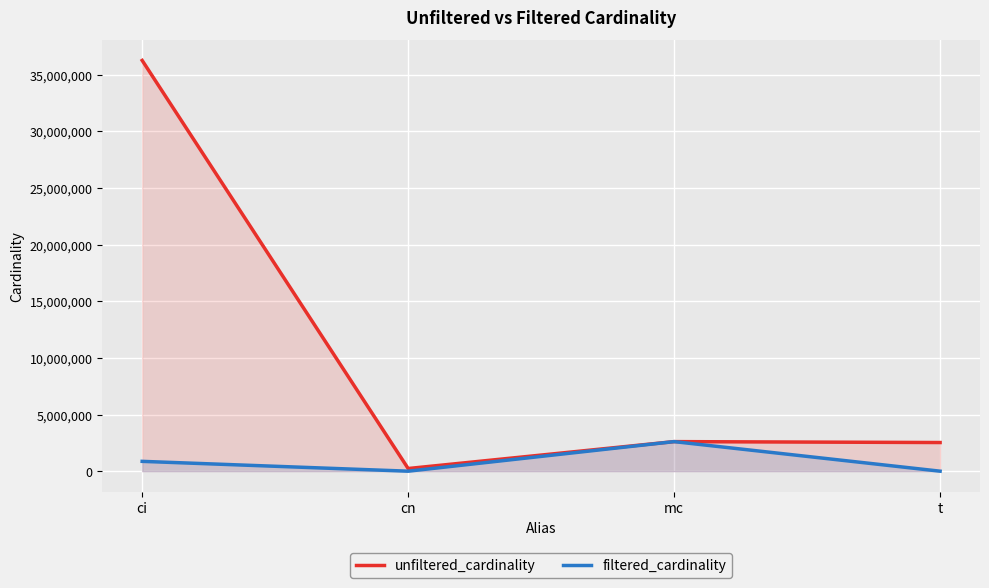

What is the label of the 4th point from the right?

ci